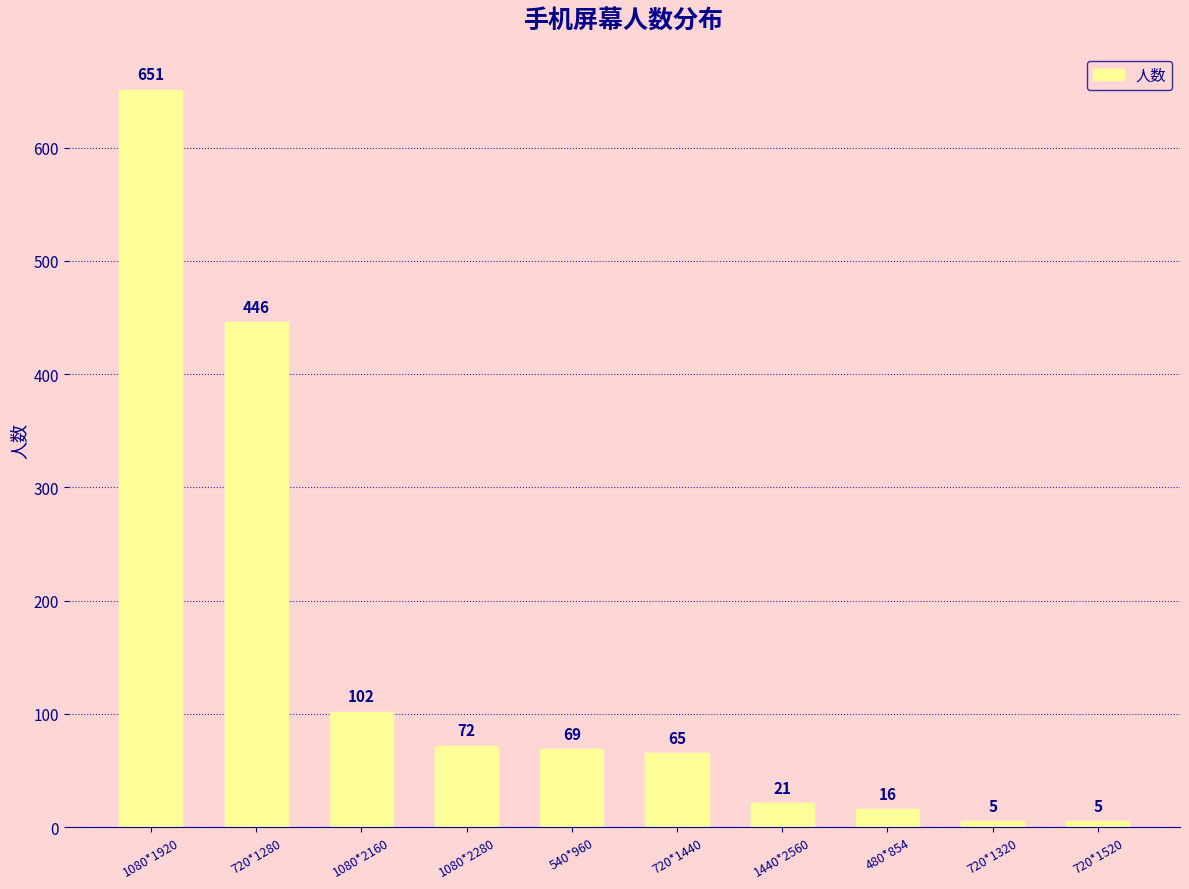

Which has a higher value, 1080*1920 or 1080*2280?

1080*1920